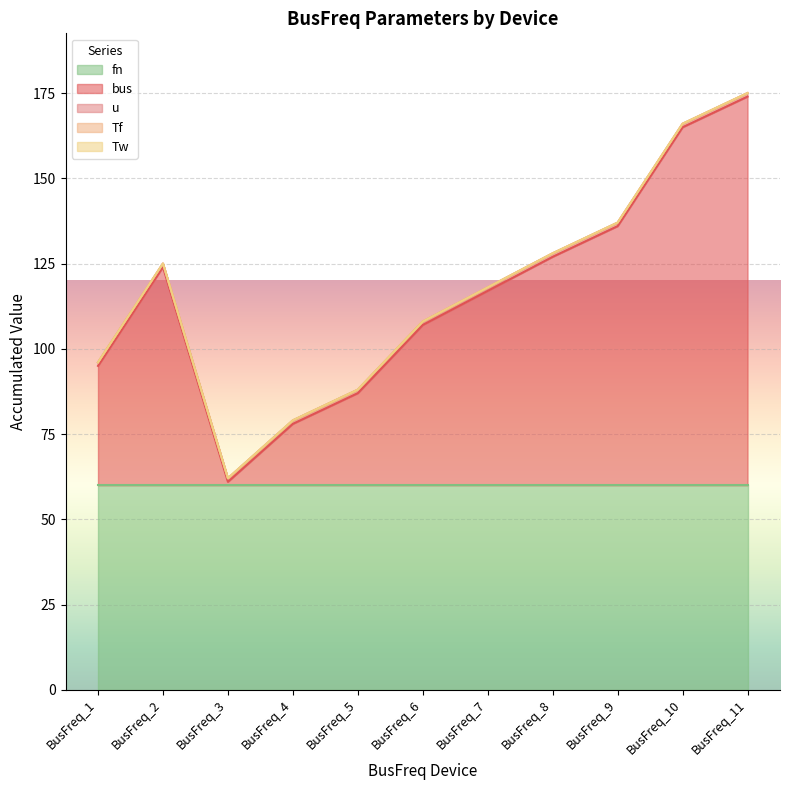

Reading right to left, list all the values displayed in this chart.

bus: 114.0	105.0	76.0	67.0	57.0	47.0	27.0	18.0	1.0	64.0	35.0
u: 1.0	1.0	1.0	1.0	1.0	1.0	1.0	1.0	1.0	1.0	1.0
Tf: 0.0	0.0	0.0	0.0	0.0	0.0	0.0	0.0	0.0	0.0	0.0
Tw: 0.0	0.0	0.0	0.0	0.0	0.0	0.0	0.0	0.0	0.0	0.0
fn: 60.0	60.0	60.0	60.0	60.0	60.0	60.0	60.0	60.0	60.0	60.0